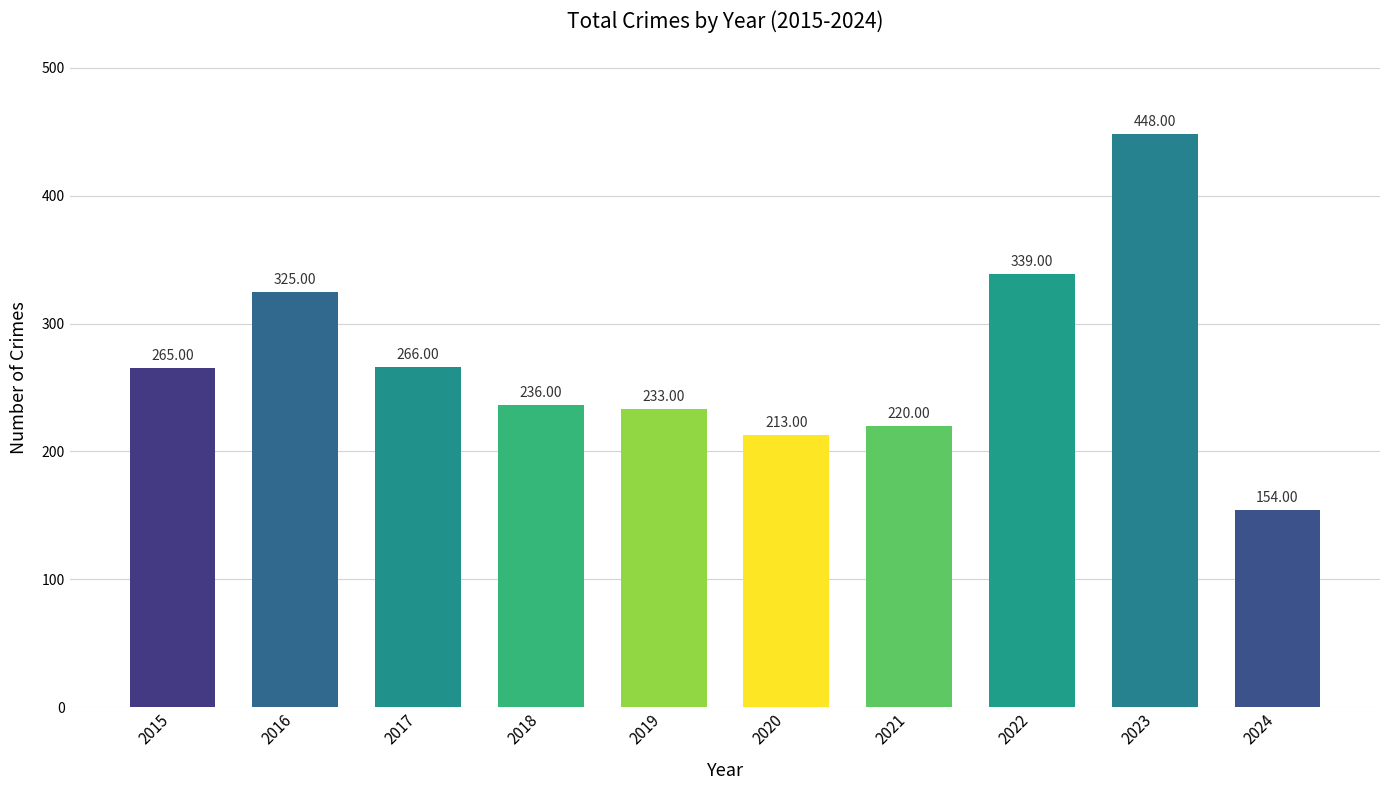

Is it true that the value at 2021 is 220?

True